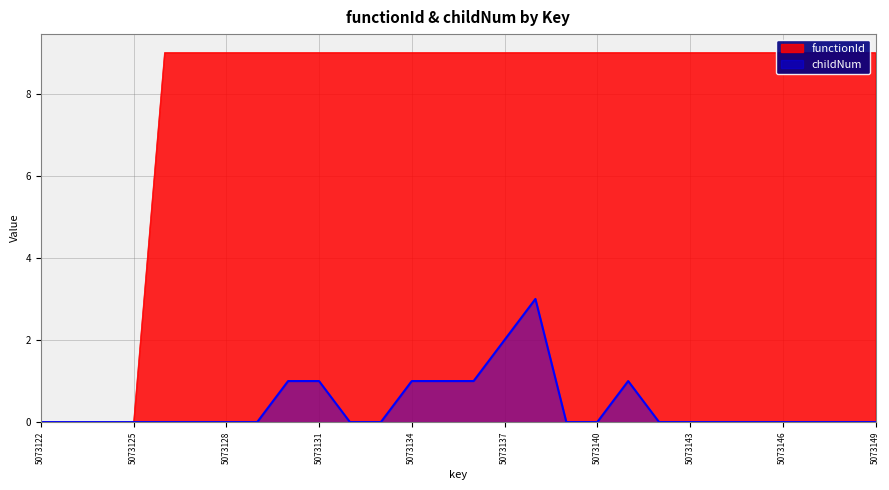

At how many categories does at least one series exceed 3?

24